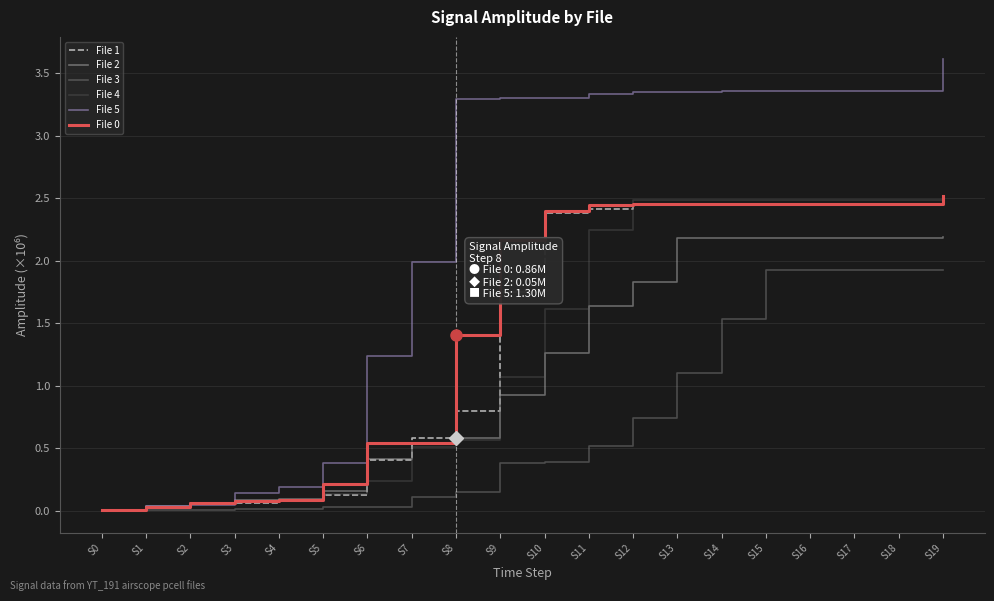

What is the sum of all File 3 values?

14.6